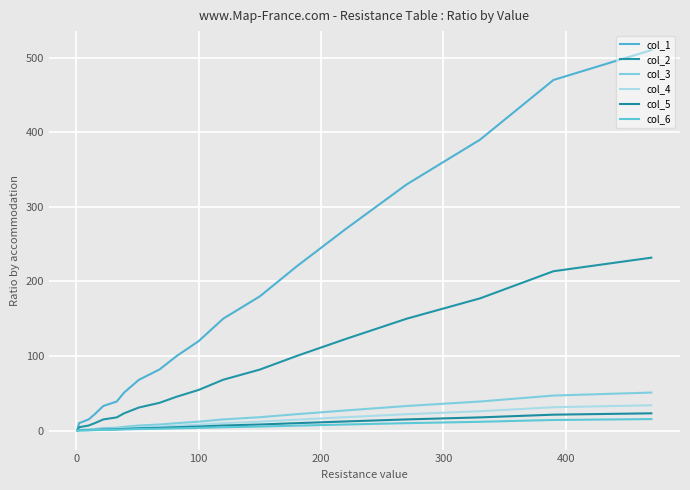

Does the chart display data point markers on the line(s)?

No